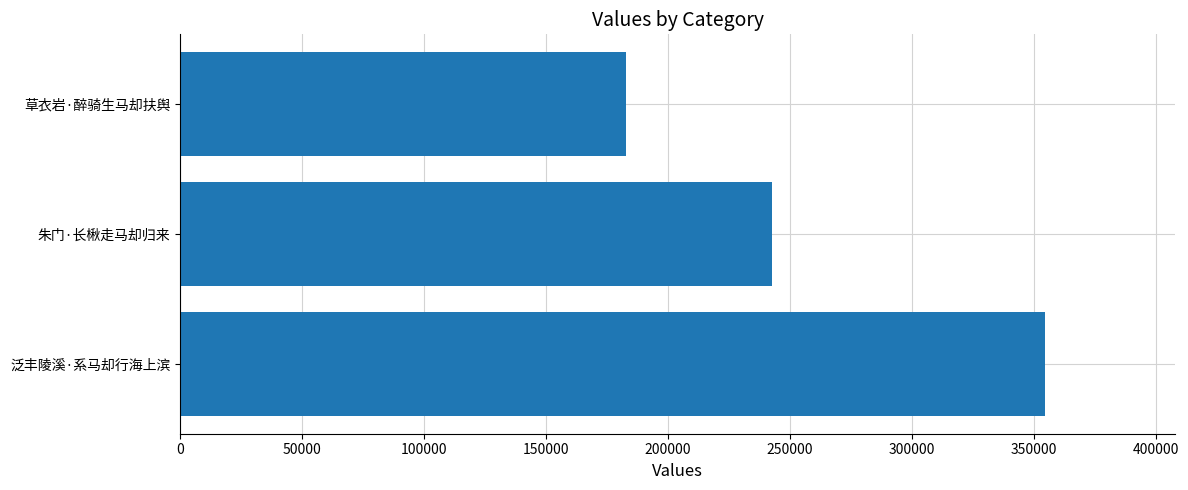

Between 草衣岩·醉骑生马却扶舆 and 泛丰陵溪·系马却行海上滨, which is larger?

泛丰陵溪·系马却行海上滨